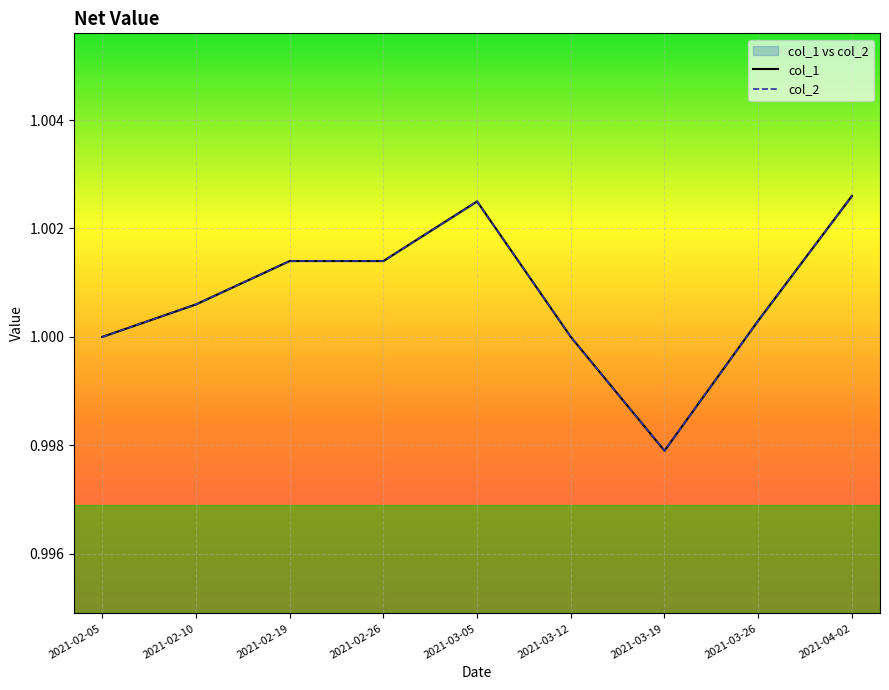

What is the average value of the col_2 series?

1.0